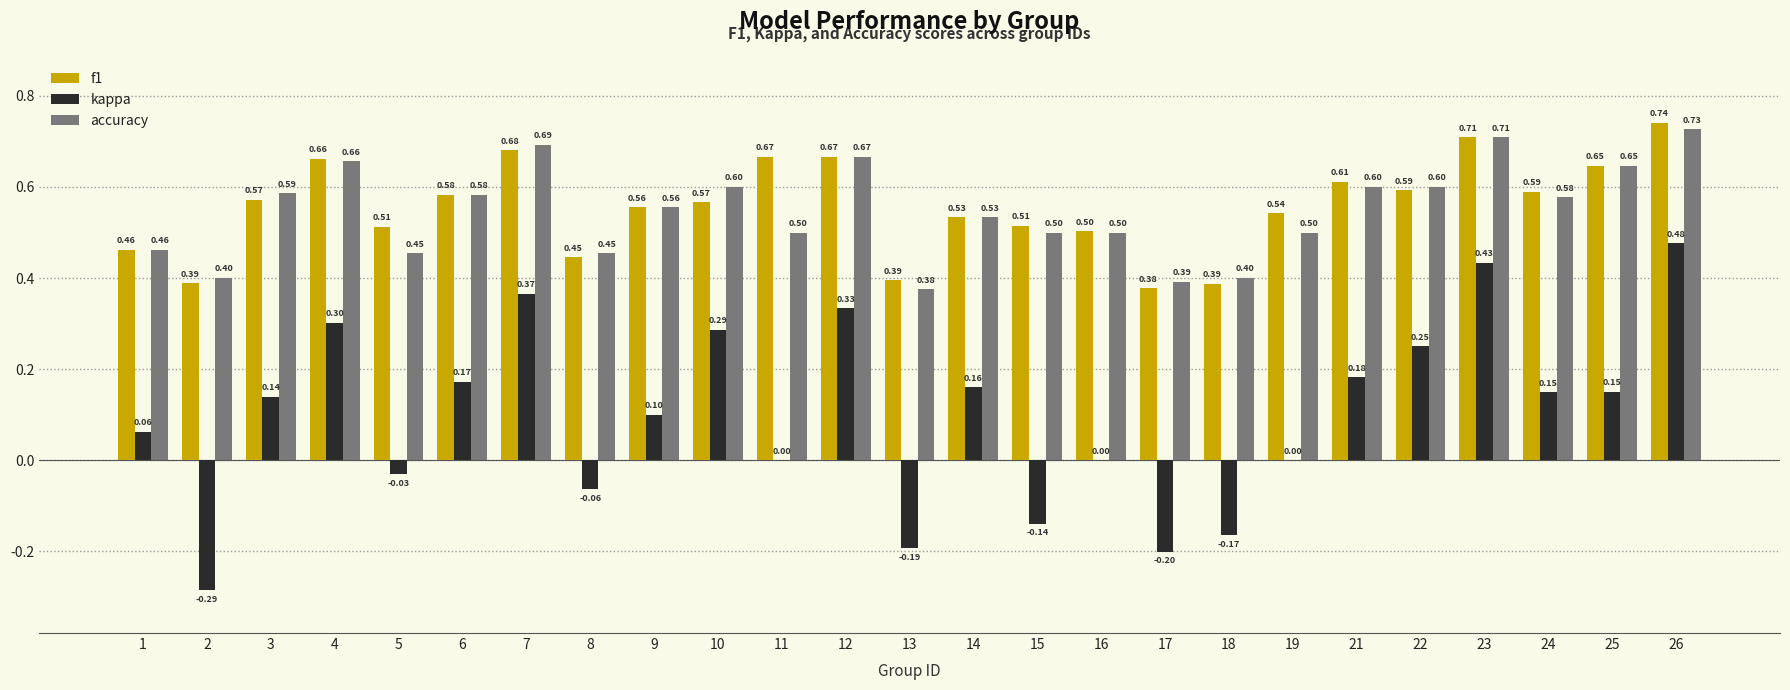

Does the chart contain stacked bars?

No